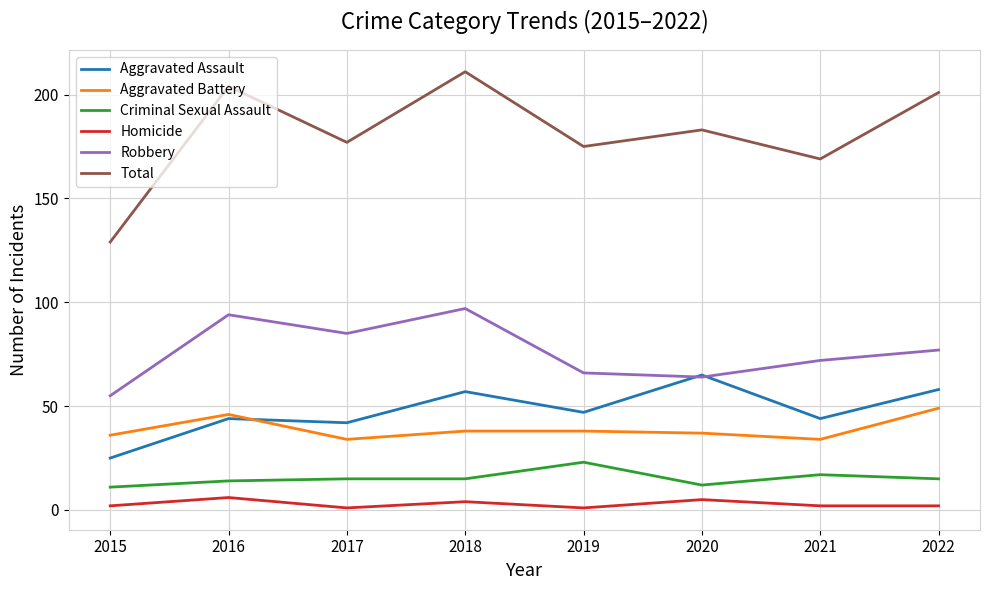

The Total series shows 211 at 2018. True or false?

True